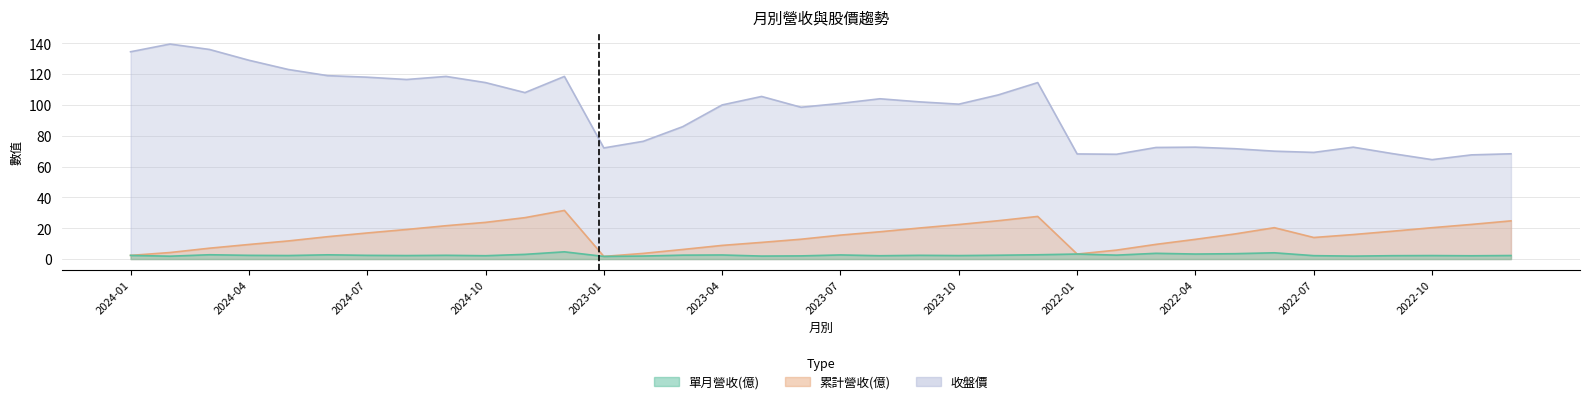

In 收盤價, how many points are lower than both neighbors (excluding endpoints)?

8